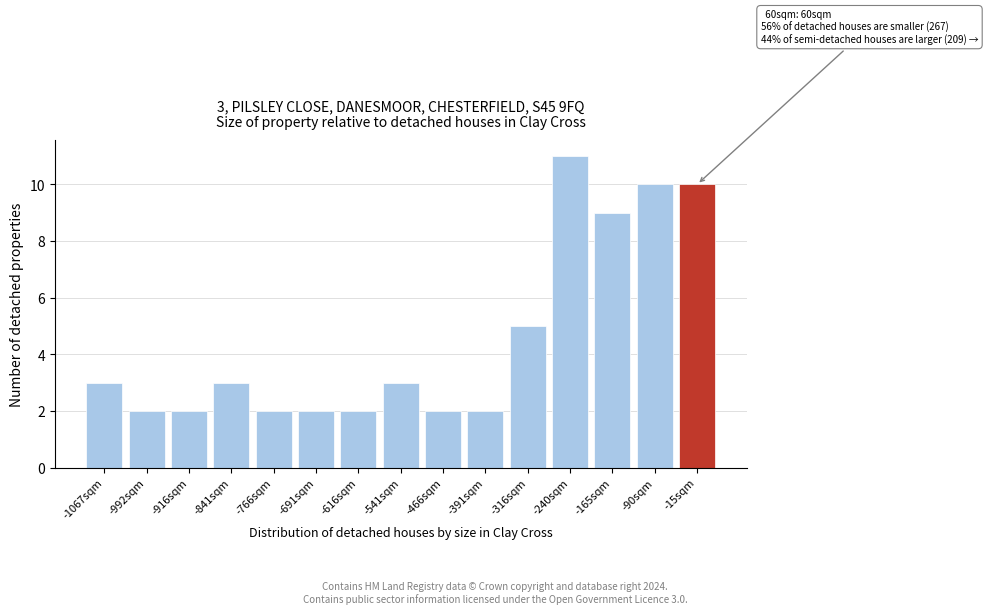

Reading left to right, extract all data points from this chart.

3	2	2	3	2	2	2	3	2	2	5	11	9	10	10